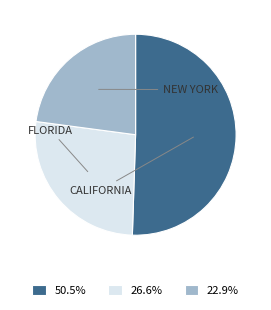

Which slice is the largest?

California